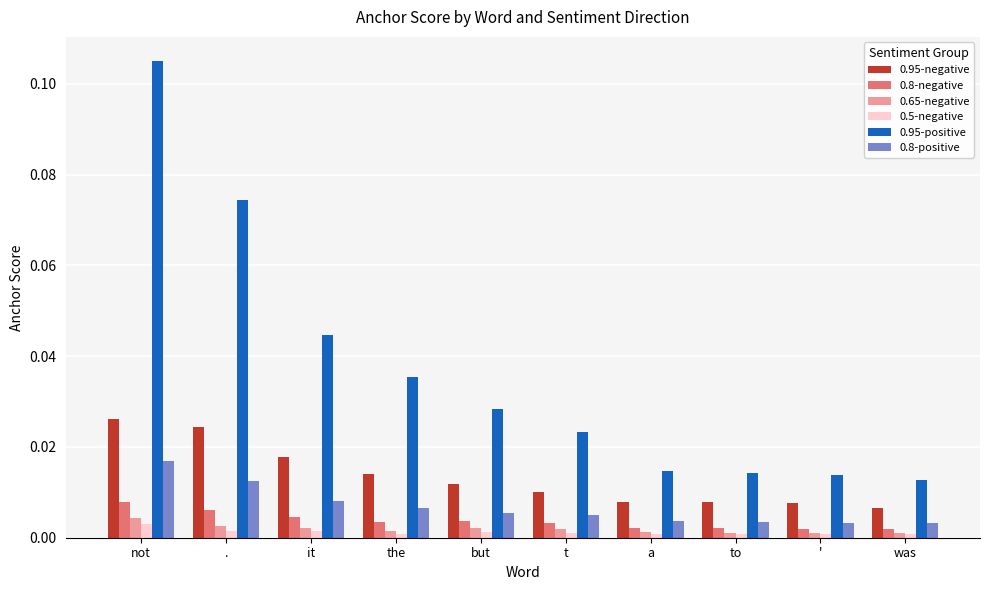

At which category is the sum across all series the highest?

not